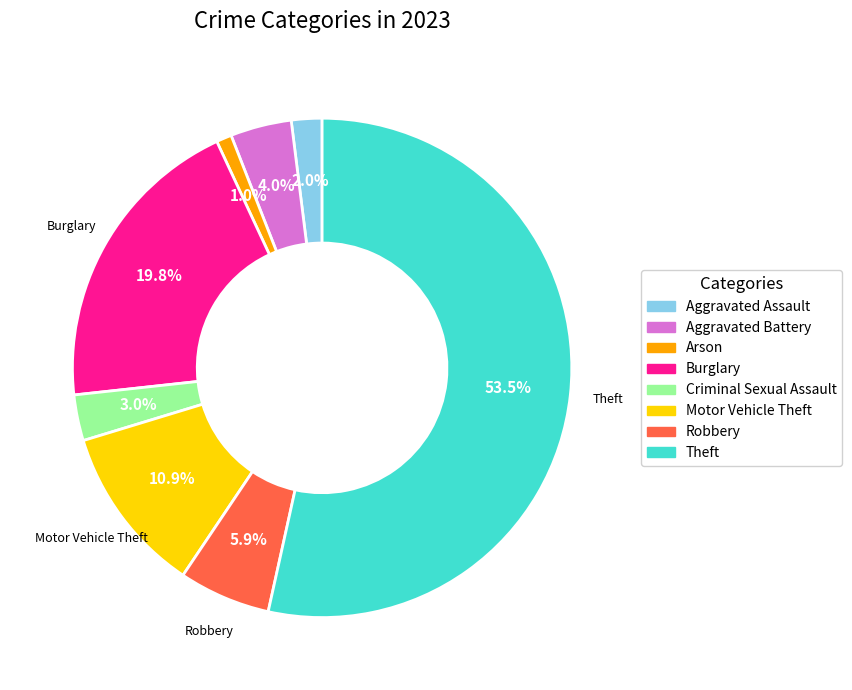

Is there a majority slice in this chart?

Yes